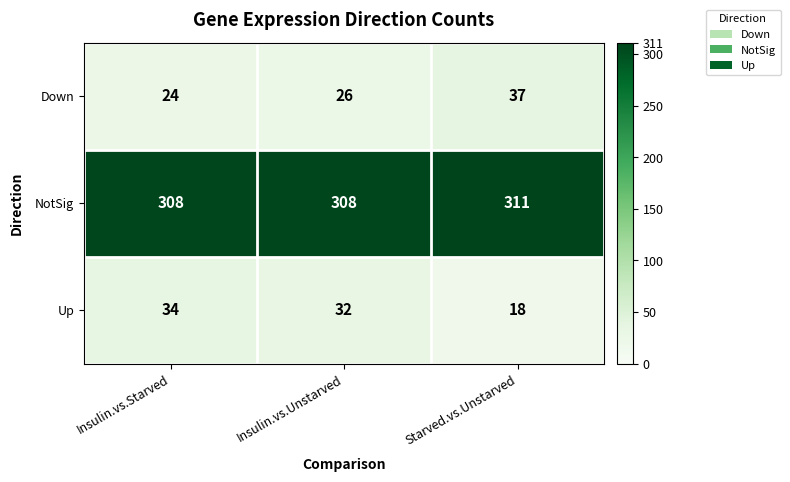

What is the maximum value for NotSig?

311